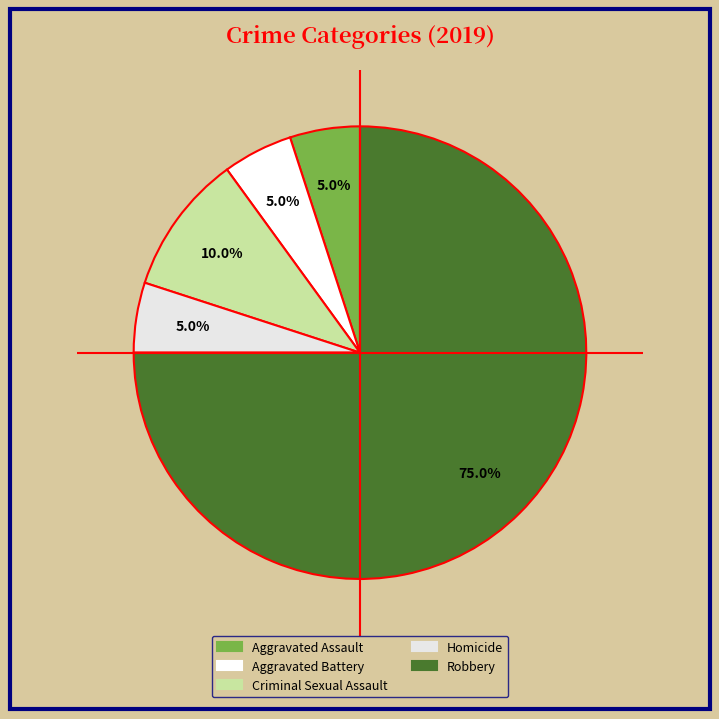

To the nearest percent, what is the combined percentage of Homicide and Robbery?

80%